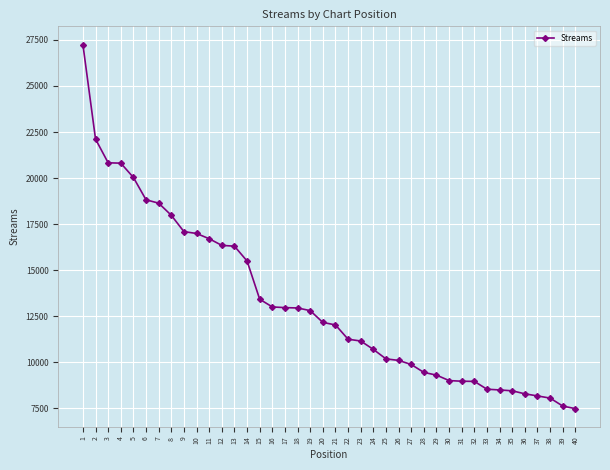

How many values are below 12170?

20